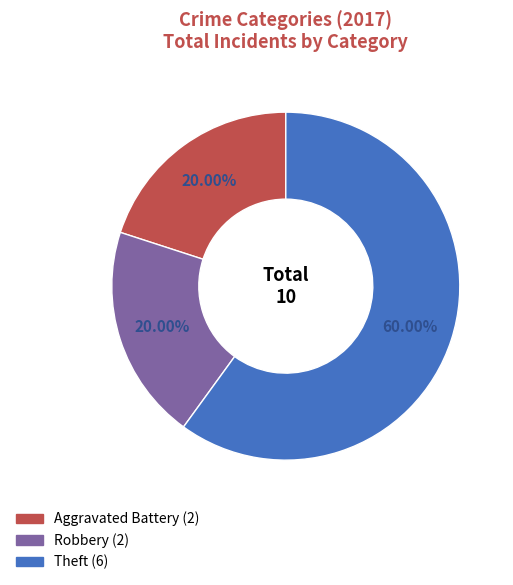

Is there a majority slice in this chart?

Yes